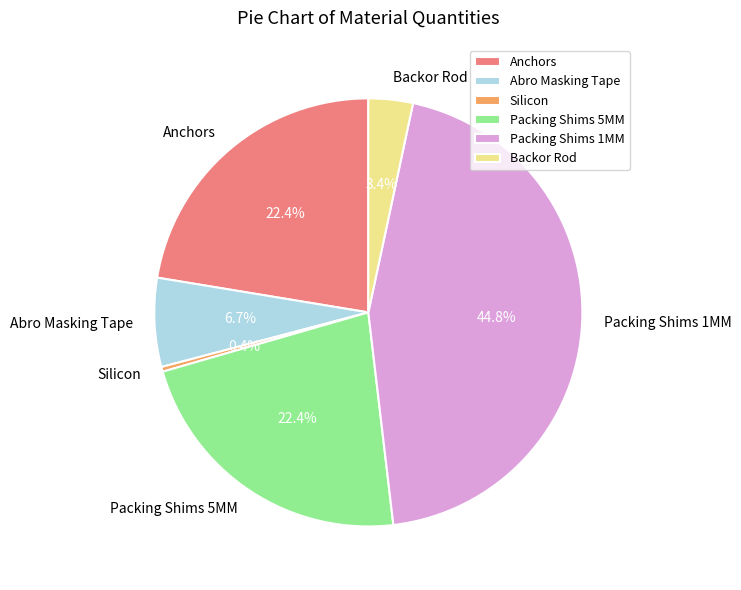

What portion of the pie excludes Packing Shims 5MM?

77.6%